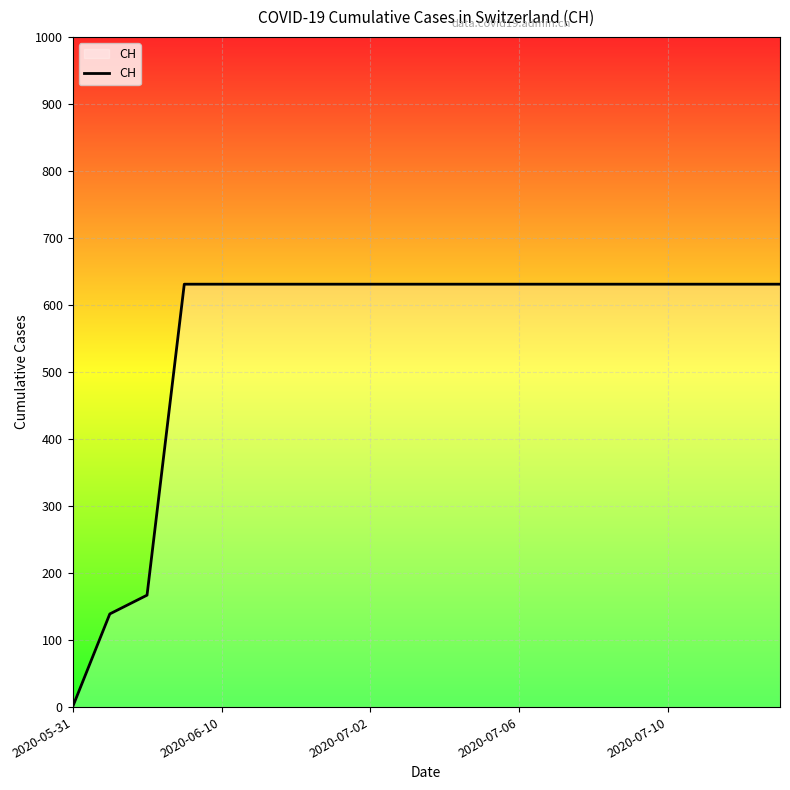

How many positive values are there?

19